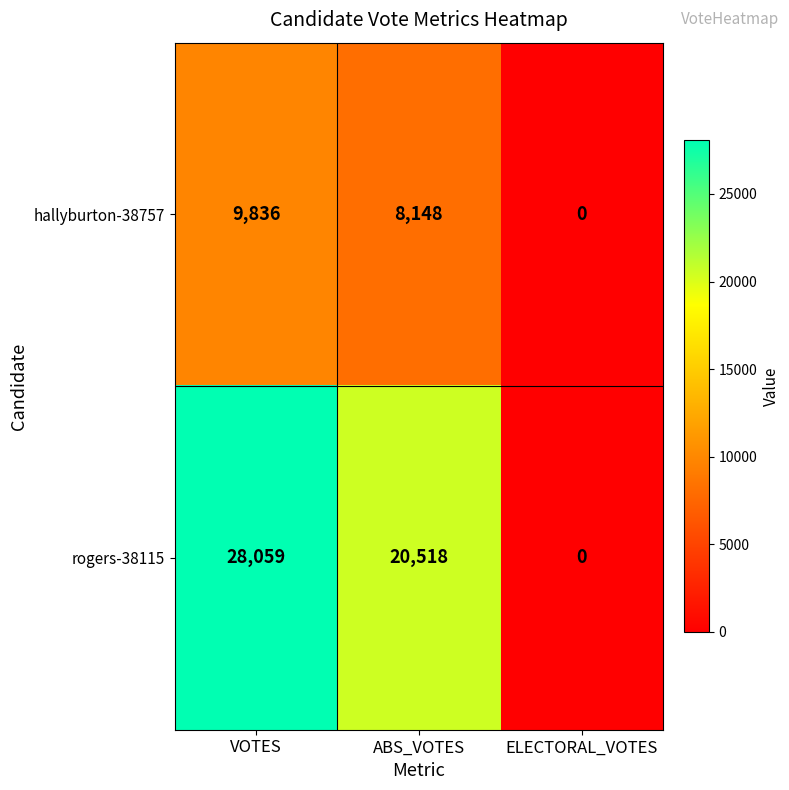

Which category has the highest value in the rogers-38115 series?

VOTES